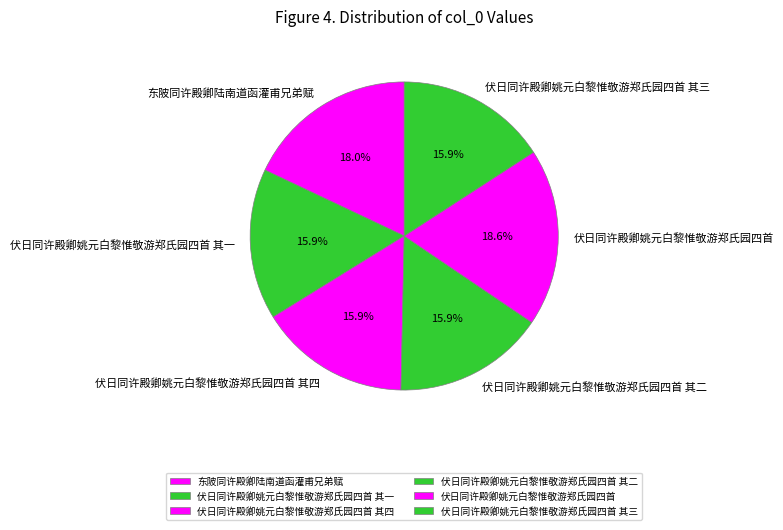

Which category has the biggest portion of the pie?

伏日同许殿卿姚元白黎惟敬游郑氏园四首